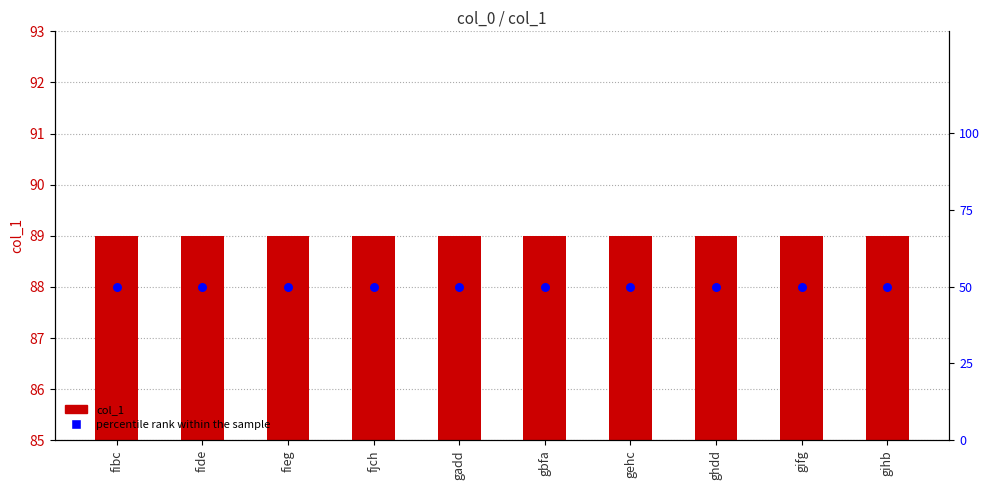

Which series has the largest total across all categories?

col_1